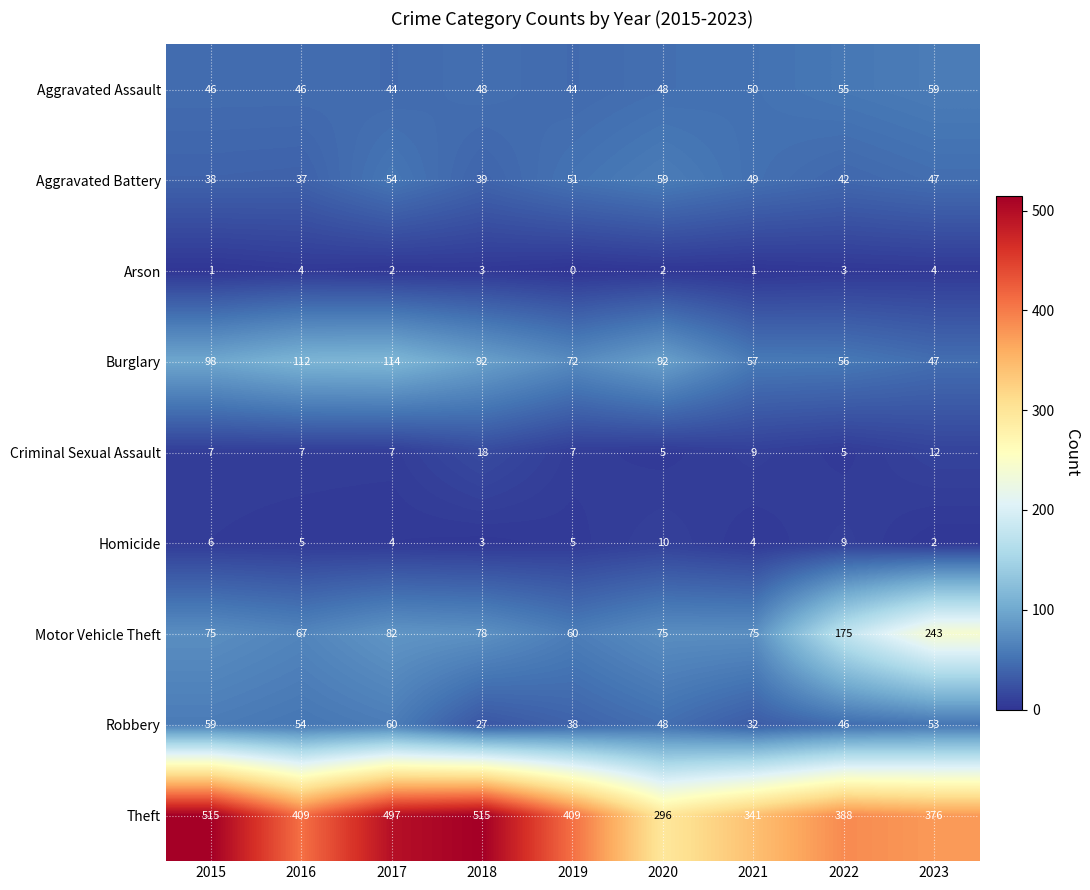

Which series has the largest range (max minus min)?

Theft